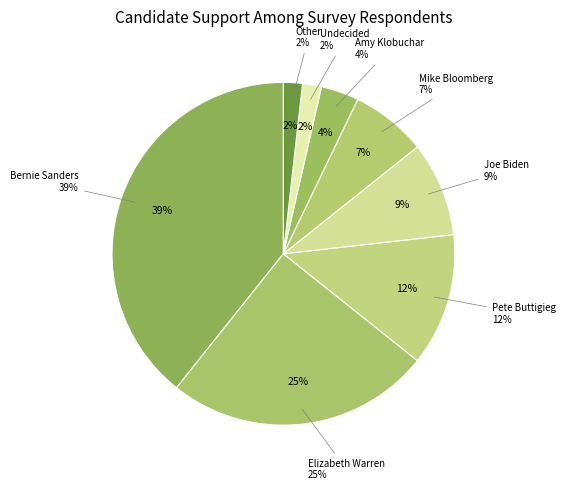

What portion of the pie excludes Mike Bloomberg?

92.9%